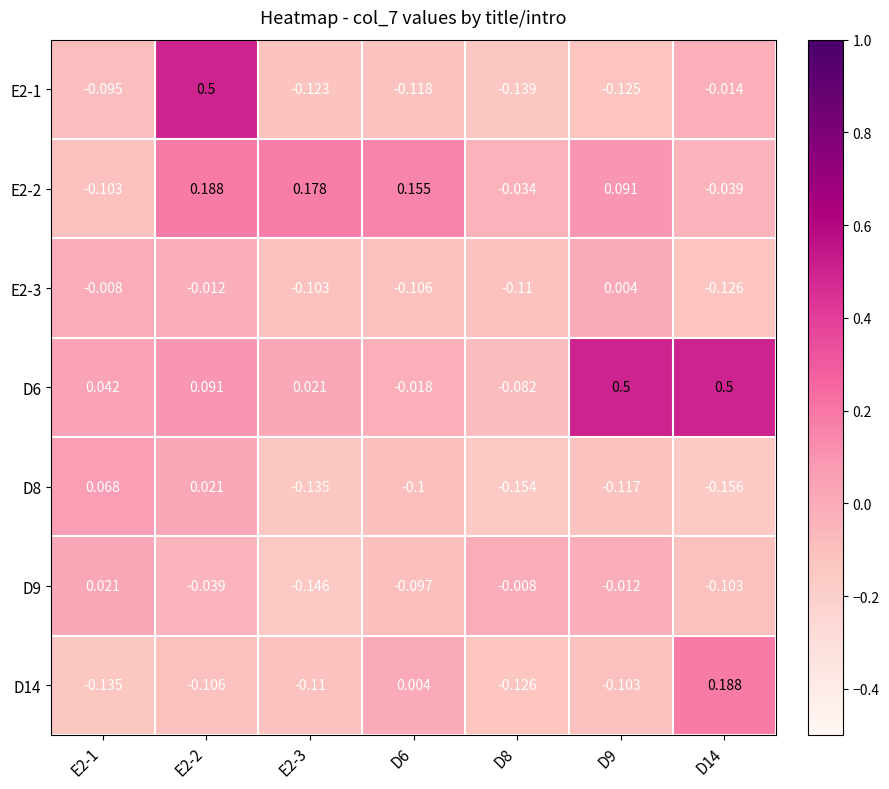

Reading right to left, list all the values displayed in this chart.

E2-1: D14=-0.0	D9=-0.1	D8=-0.1	D6=-0.1	E2-3=-0.1	E2-2=0.5	E2-1=-0.1
E2-2: D14=-0.0	D9=0.1	D8=-0.0	D6=0.2	E2-3=0.2	E2-2=0.2	E2-1=-0.1
E2-3: D14=-0.1	D9=0.0	D8=-0.1	D6=-0.1	E2-3=-0.1	E2-2=-0.0	E2-1=-0.0
D6: D14=0.5	D9=0.5	D8=-0.1	D6=-0.0	E2-3=0.0	E2-2=0.1	E2-1=0.0
D8: D14=-0.2	D9=-0.1	D8=-0.2	D6=-0.1	E2-3=-0.1	E2-2=0.0	E2-1=0.1
D9: D14=-0.1	D9=-0.0	D8=-0.0	D6=-0.1	E2-3=-0.1	E2-2=-0.0	E2-1=0.0
D14: D14=0.2	D9=-0.1	D8=-0.1	D6=0.0	E2-3=-0.1	E2-2=-0.1	E2-1=-0.1